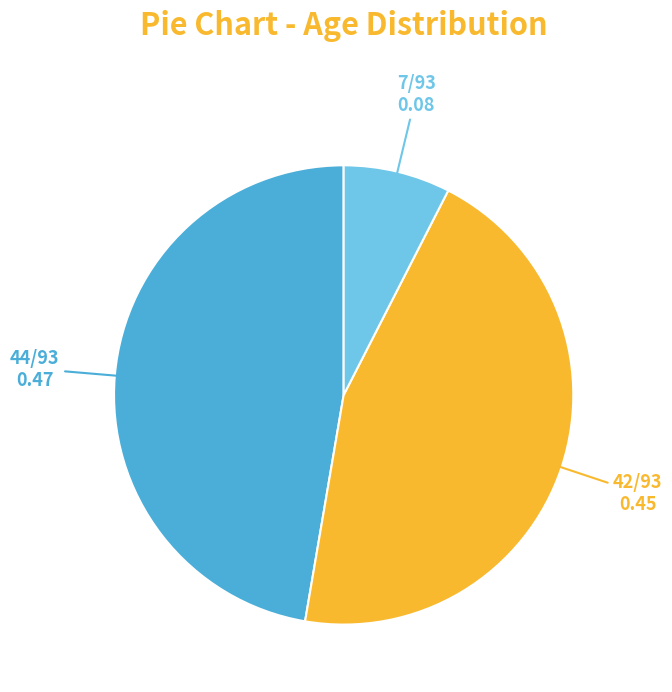

Does any single category account for the majority?

No